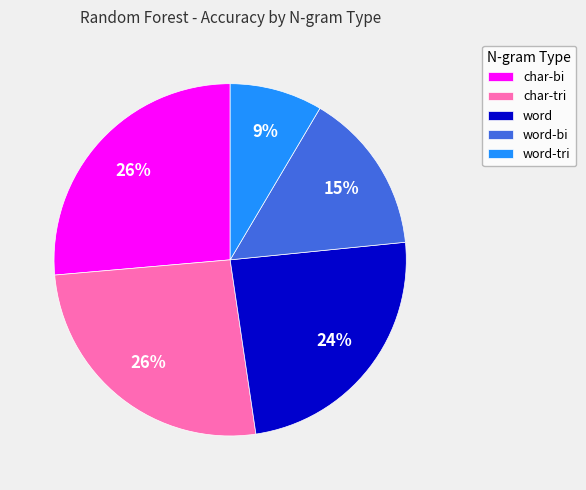

The word-tri slice represents 9% of the pie. True or false?

True